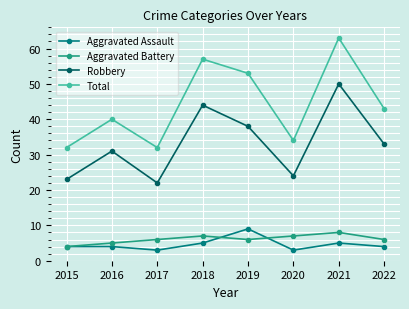

Where is the first local maximum for Total?

2016